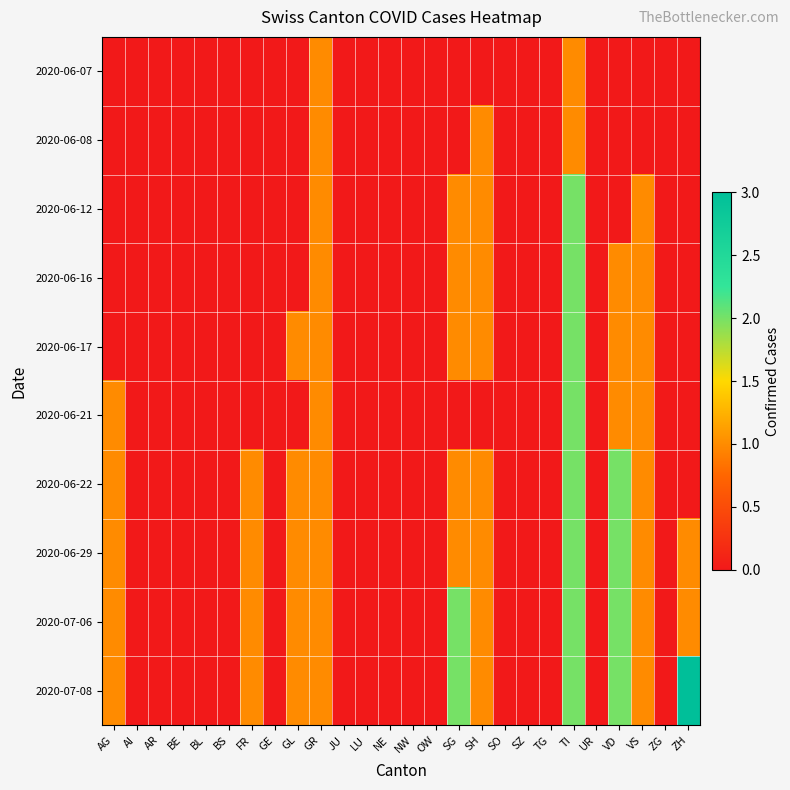

At how many categories does at least one series exceed 0?

10